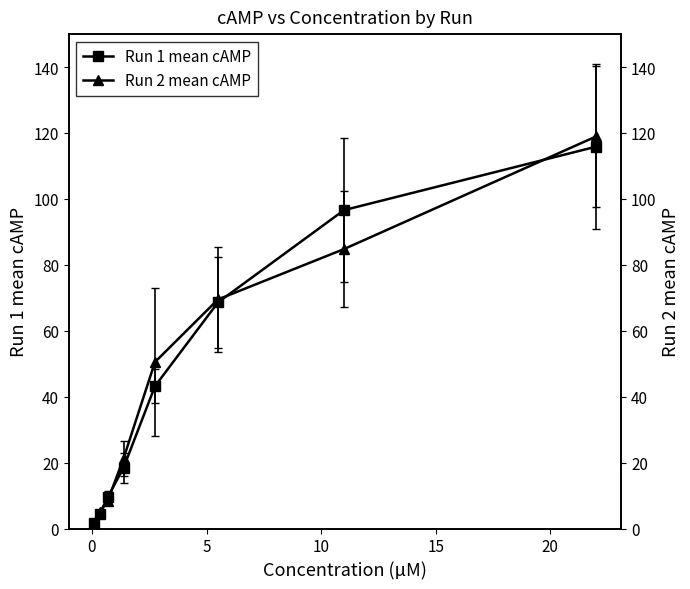

What is the smallest value displayed?

1.8